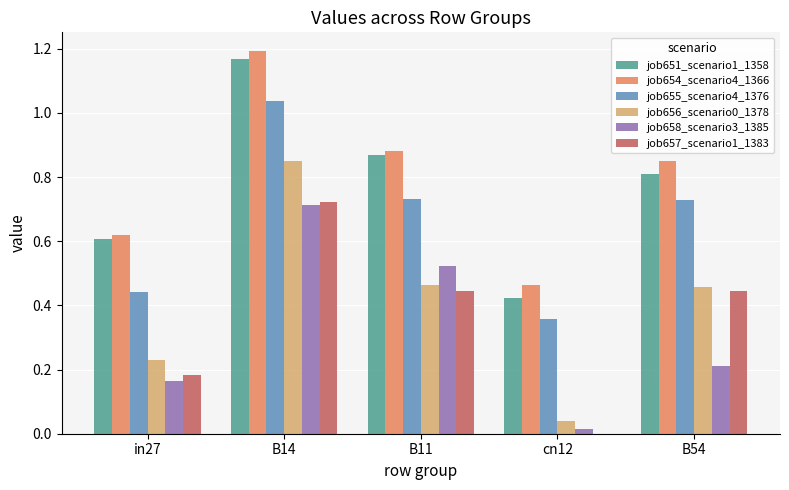

The job655_scenario4_1376 series shows 0.2 at in27. True or false?

False